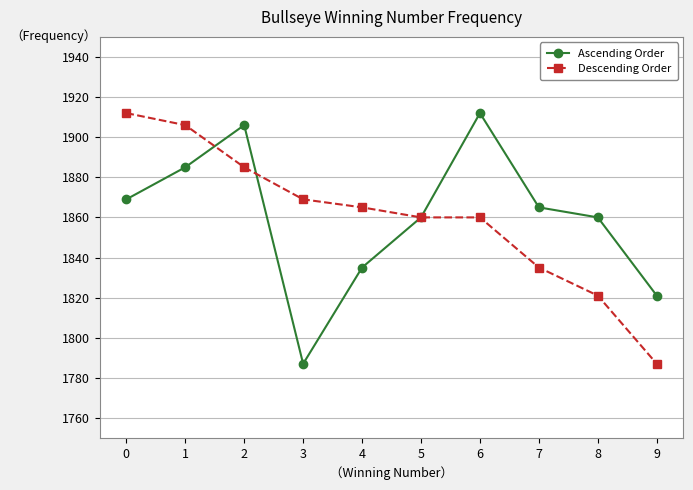

What is the value of the Ascending Order point at the 8th from the left?

1865